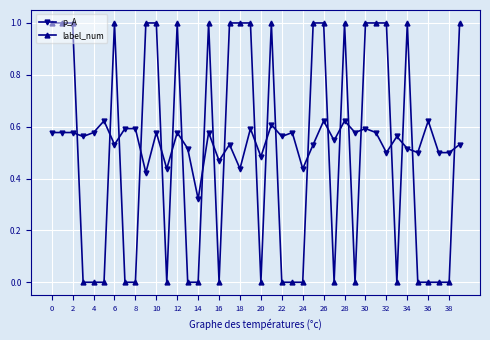

True or false: label_num has more than 1 interior local peaks.

True